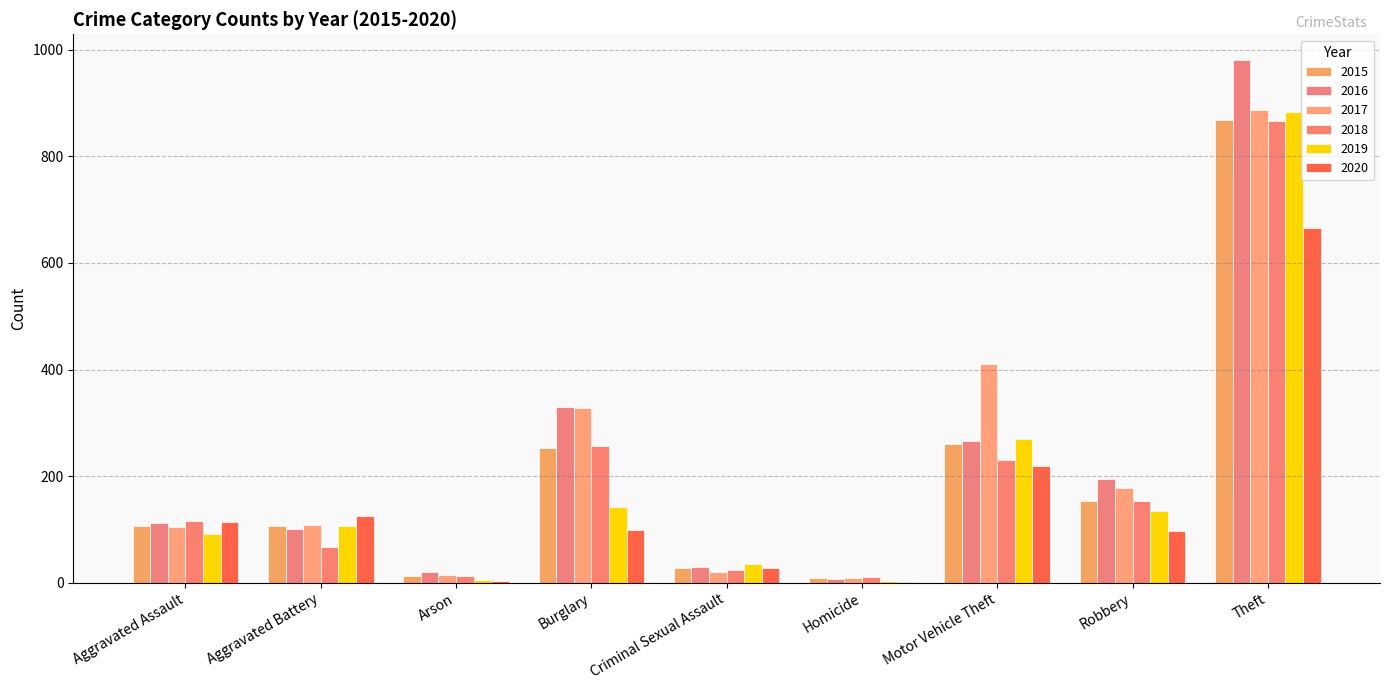

Rank the series at Aggravated Assault from highest to lowest value.

2018, 2020, 2016, 2015, 2017, 2019